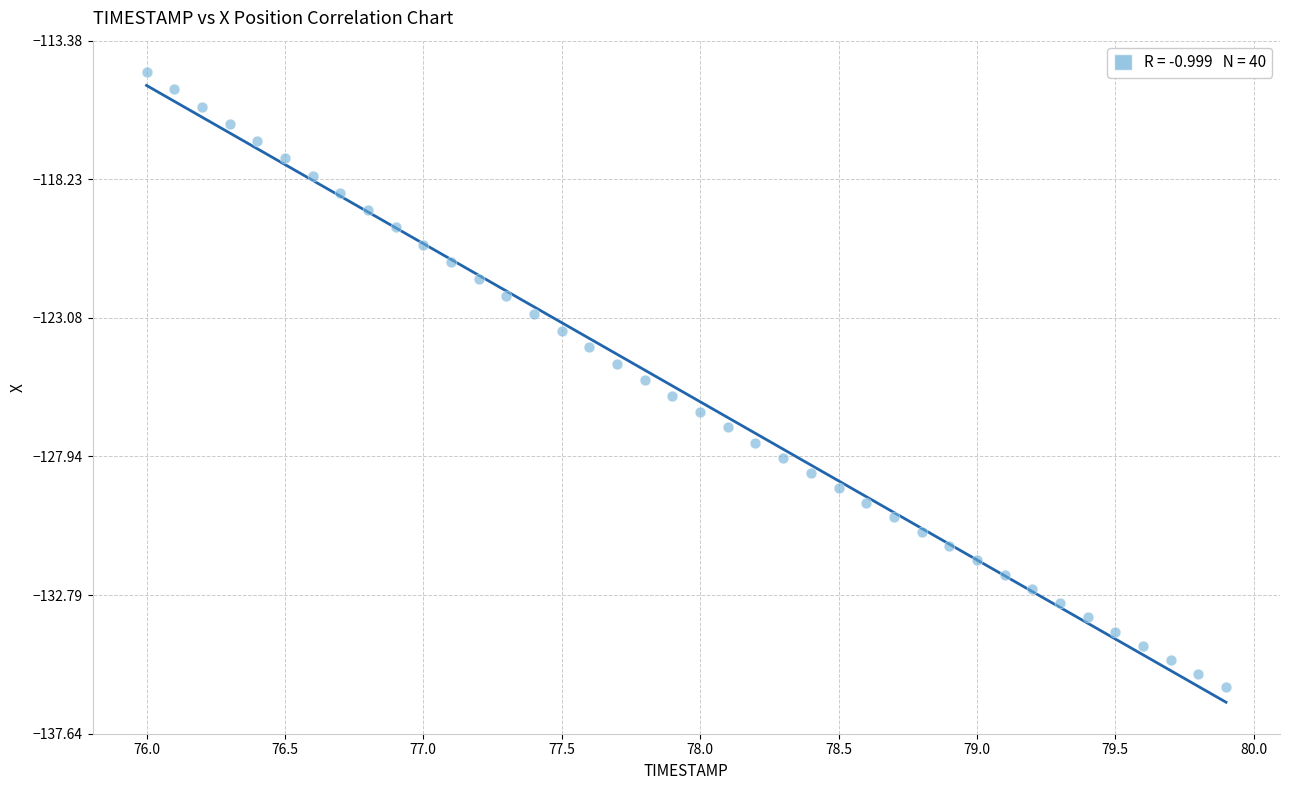

What is the range of Y values (max minus min)?

21.5